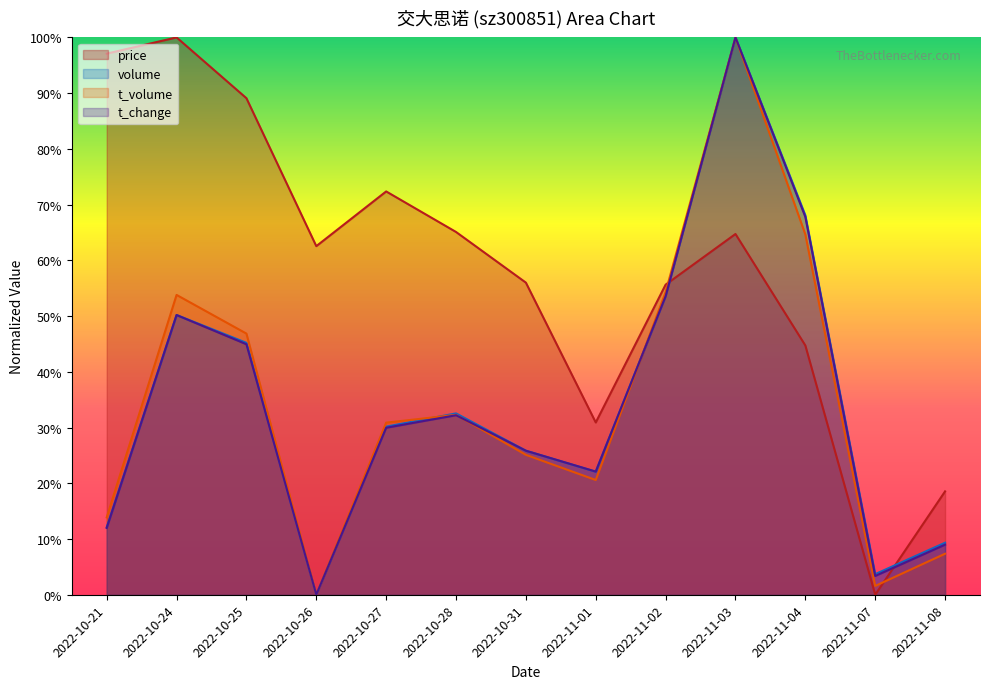

Is the value of volume at 2022-11-03 greater than the value of t_change at 2022-10-24?

Yes